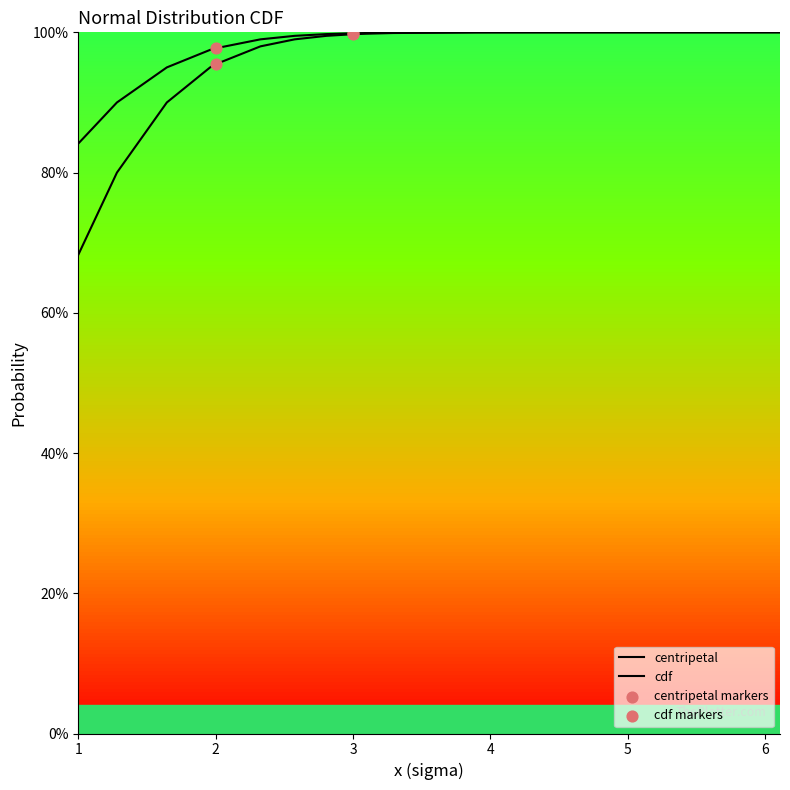

Does the chart have visible grid lines?

No